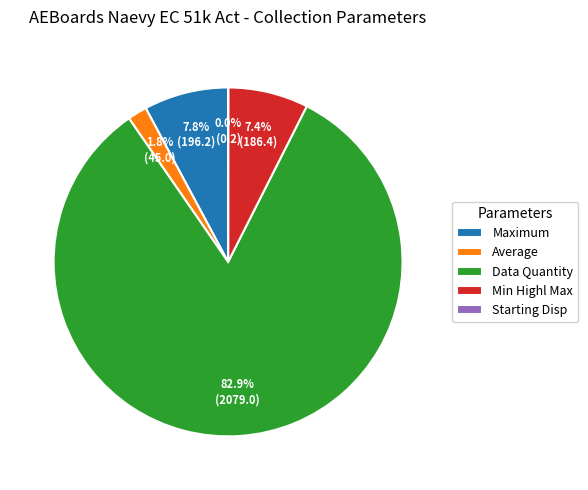

Between Data Quantity and Min Highl Max, which is larger?

Data Quantity